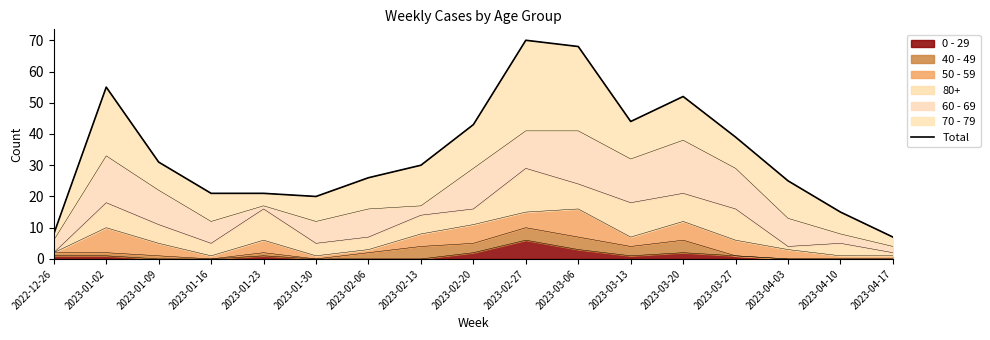

Rank the categories by value from highest to lowest.

2023-02-27, 2023-03-06, 2023-01-02, 2023-03-20, 2023-03-13, 2023-02-20, 2023-03-27, 2023-01-09, 2023-02-13, 2023-02-06, 2023-04-03, 2023-01-16, 2023-01-23, 2023-01-30, 2023-04-10, 2022-12-26, 2023-04-17